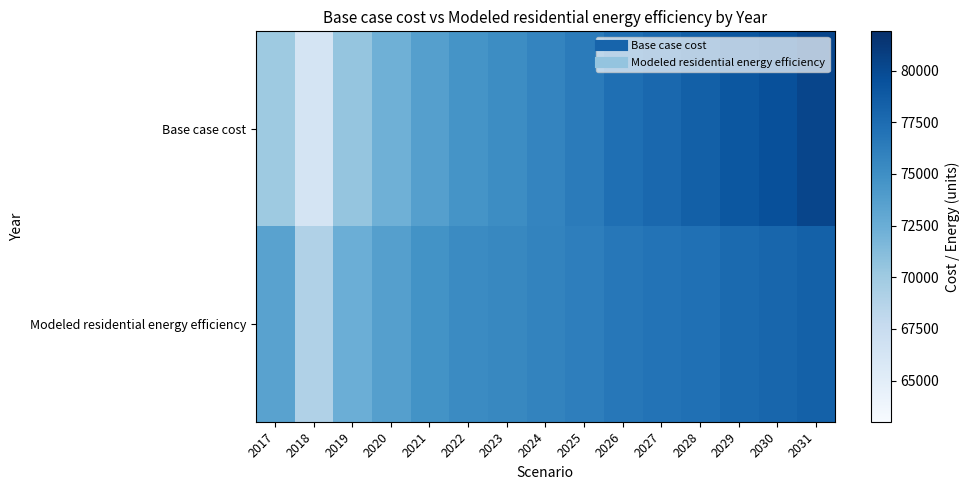

Rank the series at 2026 from highest to lowest value.

Base case cost, Modeled residential energy efficiency